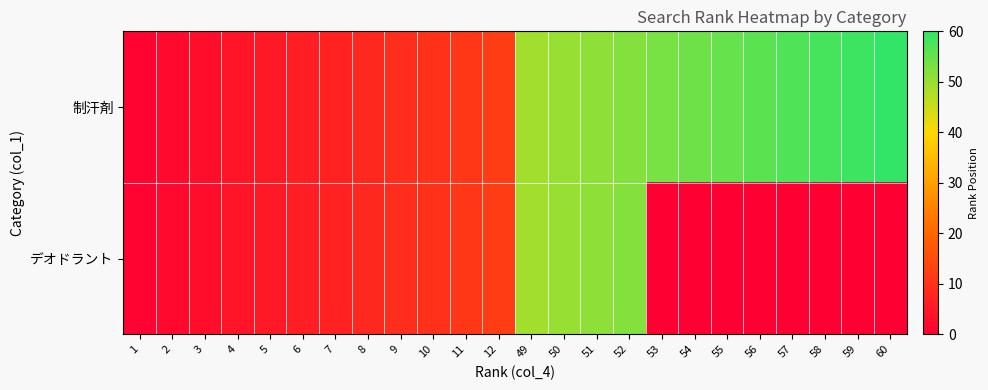

Reading right to left, list all the values displayed in this chart.

制汗剤: 60=60	59=59	58=58	57=57	56=56	55=55	54=54	53=53	52=52	51=51	50=50	49=49	12=12	11=11	10=10	9=9	8=8	7=7	6=6	5=5	4=4	3=3	2=2	1=1
デオドラント: 60=0	59=0	58=0	57=0	56=0	55=0	54=0	53=0	52=52	51=51	50=50	49=49	12=12	11=11	10=10	9=9	8=8	7=7	6=6	5=5	4=4	3=3	2=2	1=1